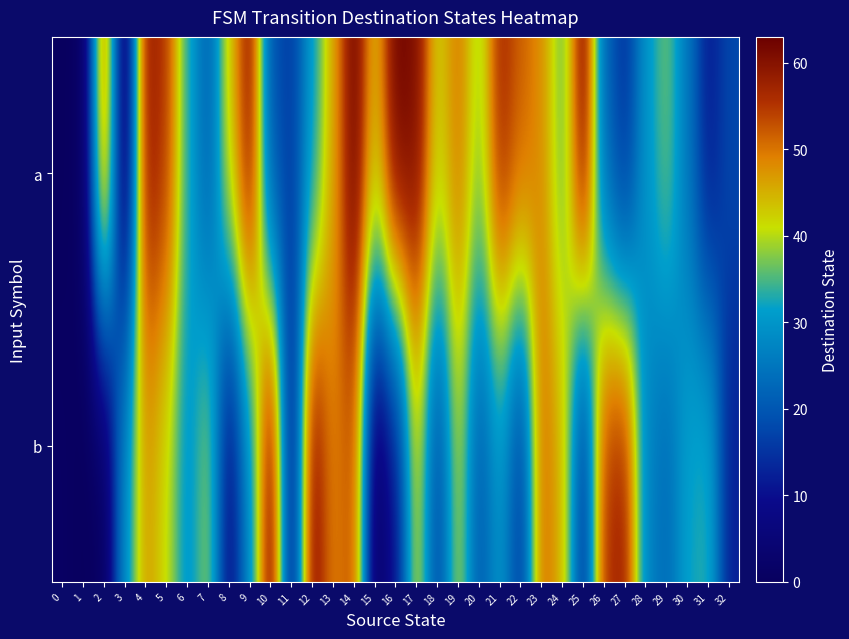

Reading left to right, list all the values displayed in this chart.

a: 0=0	1=1	2=54	3=0	4=59	5=55	6=33	7=21	8=43	9=60	10=19	11=16	12=31	13=46	14=63	15=44	16=63	17=61	18=42	19=50	20=38	21=57	22=52	23=48	24=35	25=62	26=22	27=14	28=30	29=37	30=25	31=11	32=18
b: 0=1	1=0	2=0	3=29	4=47	5=41	6=29	7=39	8=8	9=28	10=63	11=9	12=61	13=49	14=53	15=1	16=10	17=42	18=17	19=40	20=20	21=30	22=15	23=51	24=45	25=13	26=56	27=58	28=27	29=23	30=32	31=34	32=12